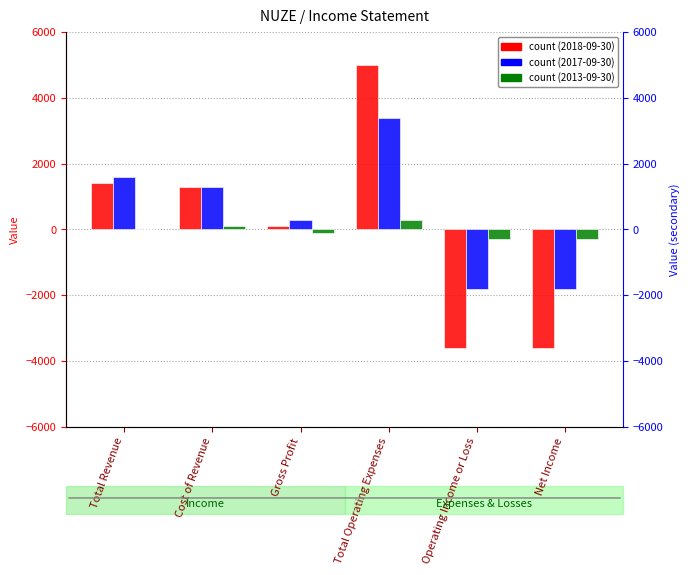

What is the spread (max minus min) of values at Cost of Revenue?

1200